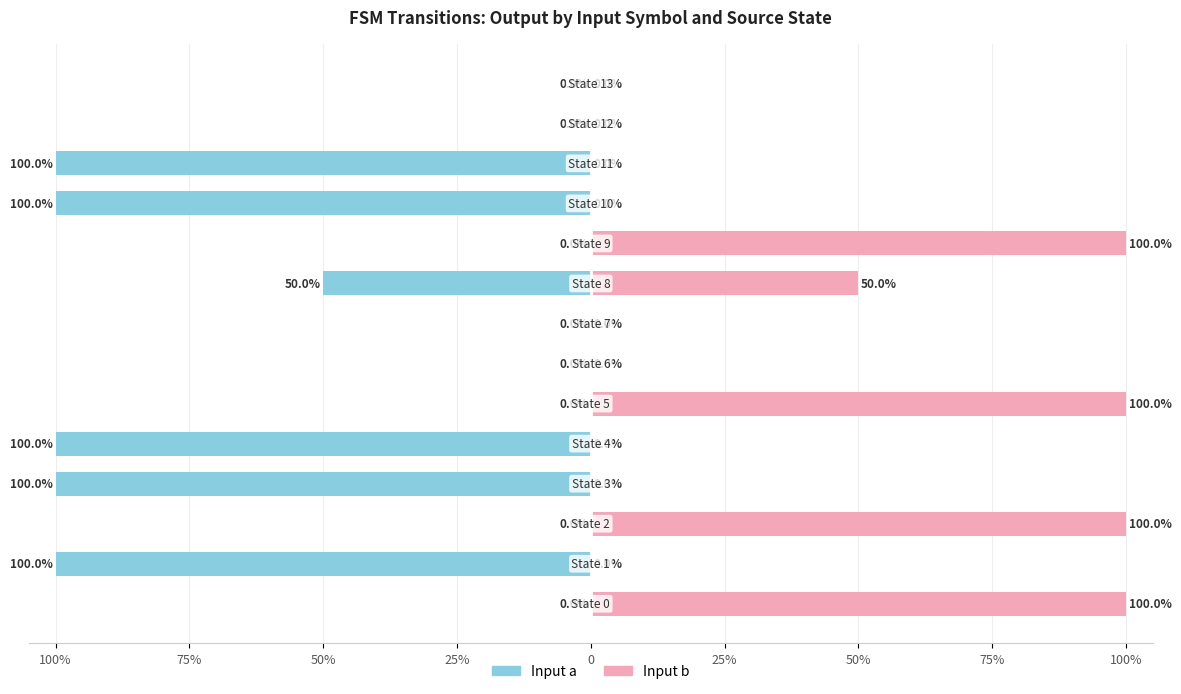

What are all the series names shown in the legend?

Input a, Input b